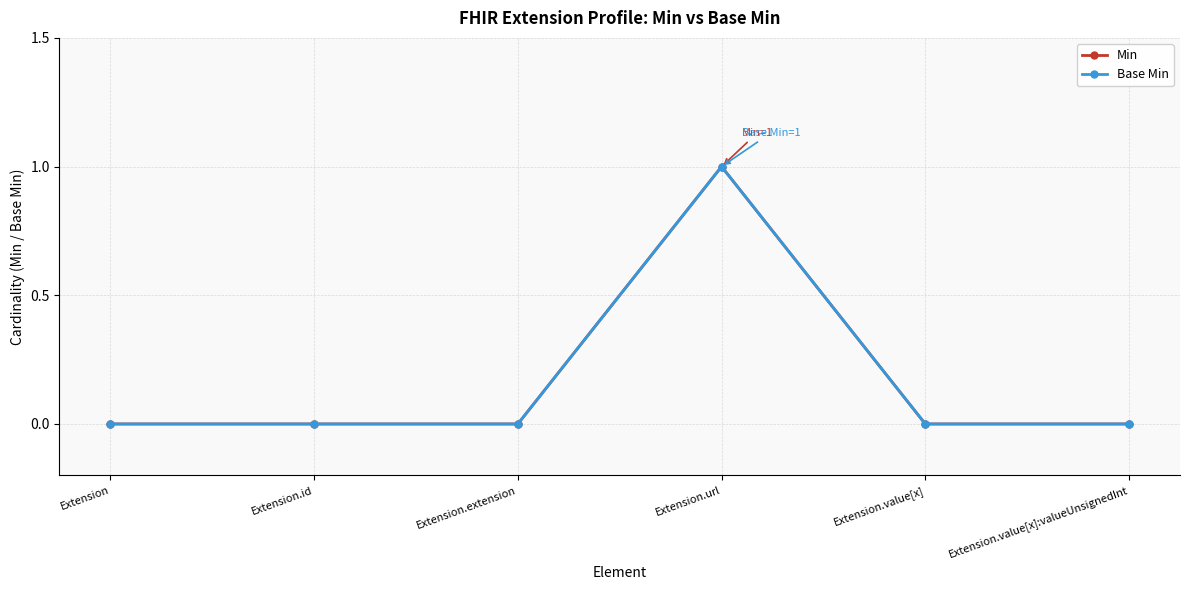

How many Min values are between 0 and 1?

6